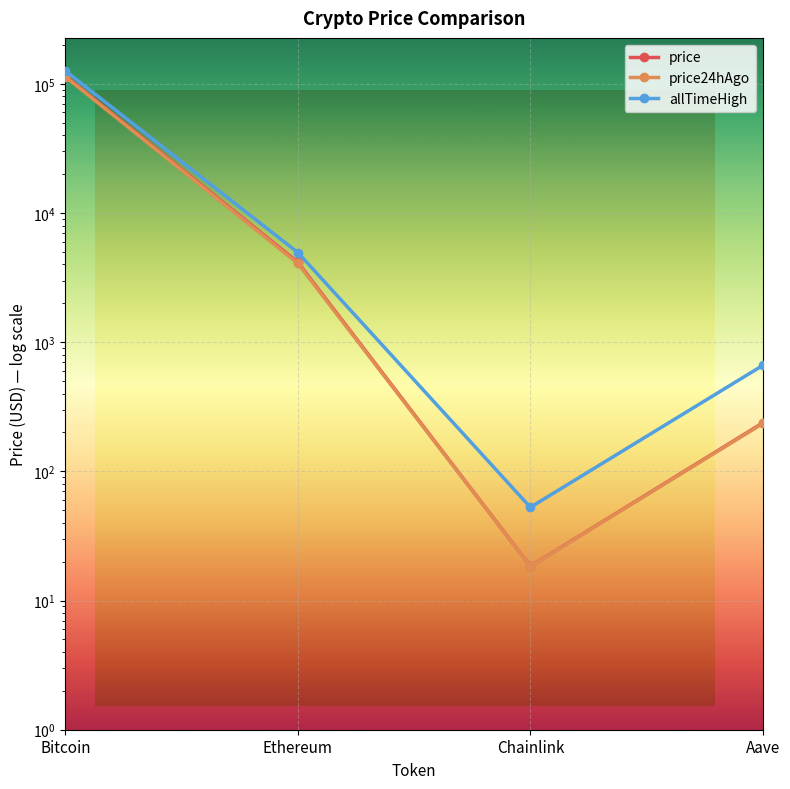

True or false: price24hAgo has more than 1 points higher than both neighbors.

False